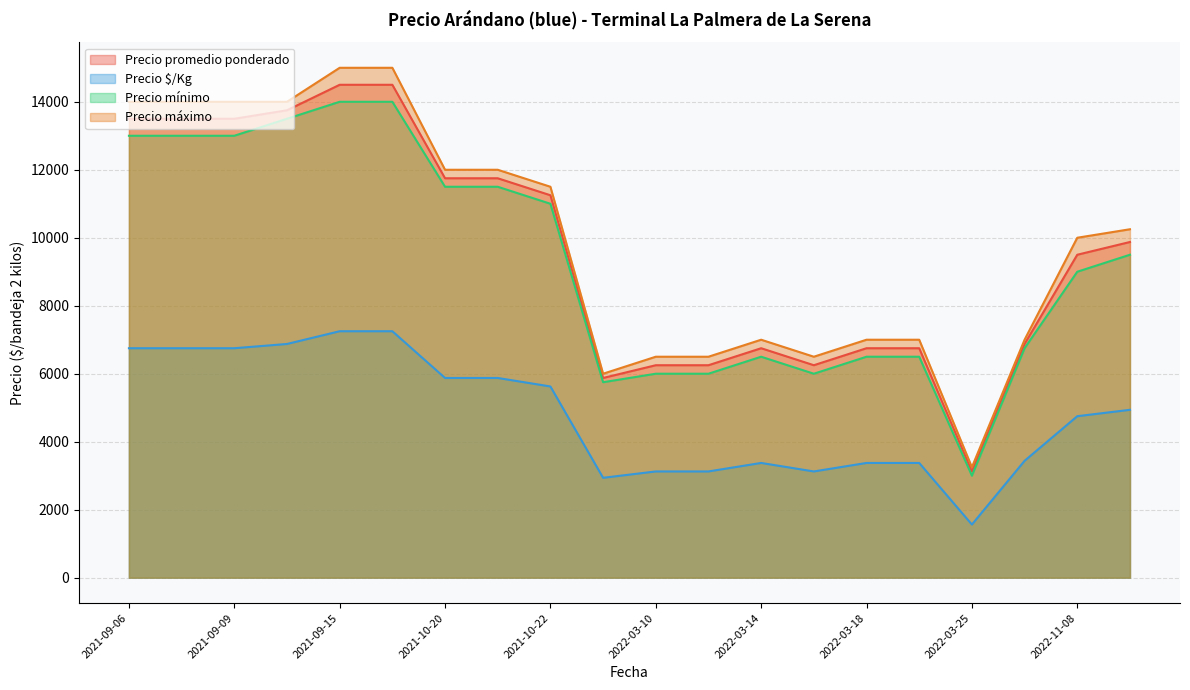

Rank the series at 2021-10-22 from lowest to highest value.

Precio $/Kg, Precio mínimo, Precio promedio ponderado, Precio máximo